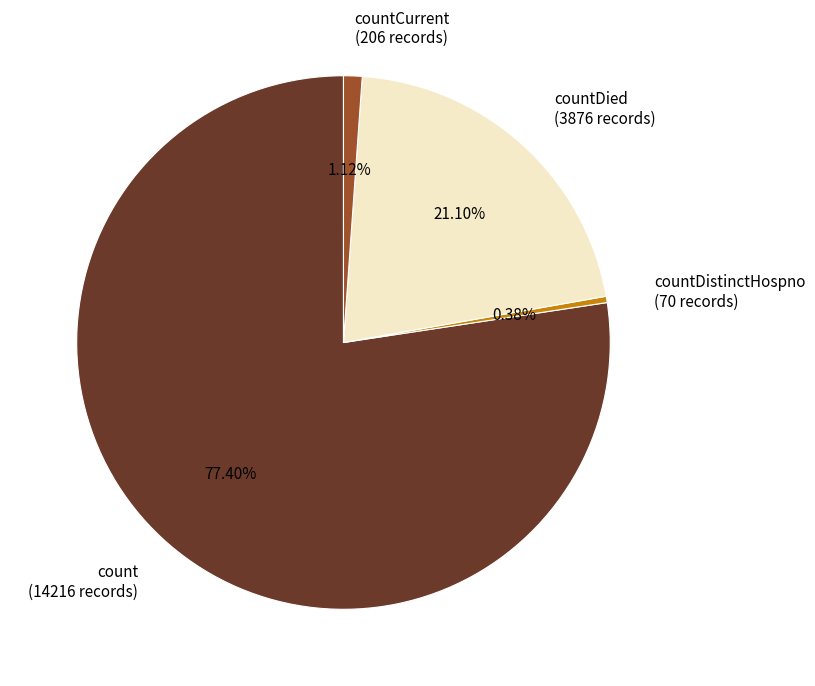

How many slices are in this pie chart?

4